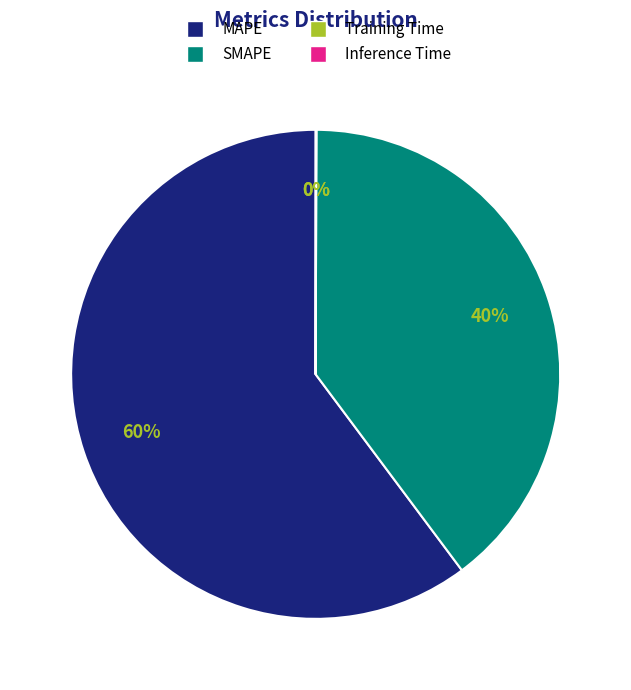

True or false: MAPE accounts for 73% of the total.

False